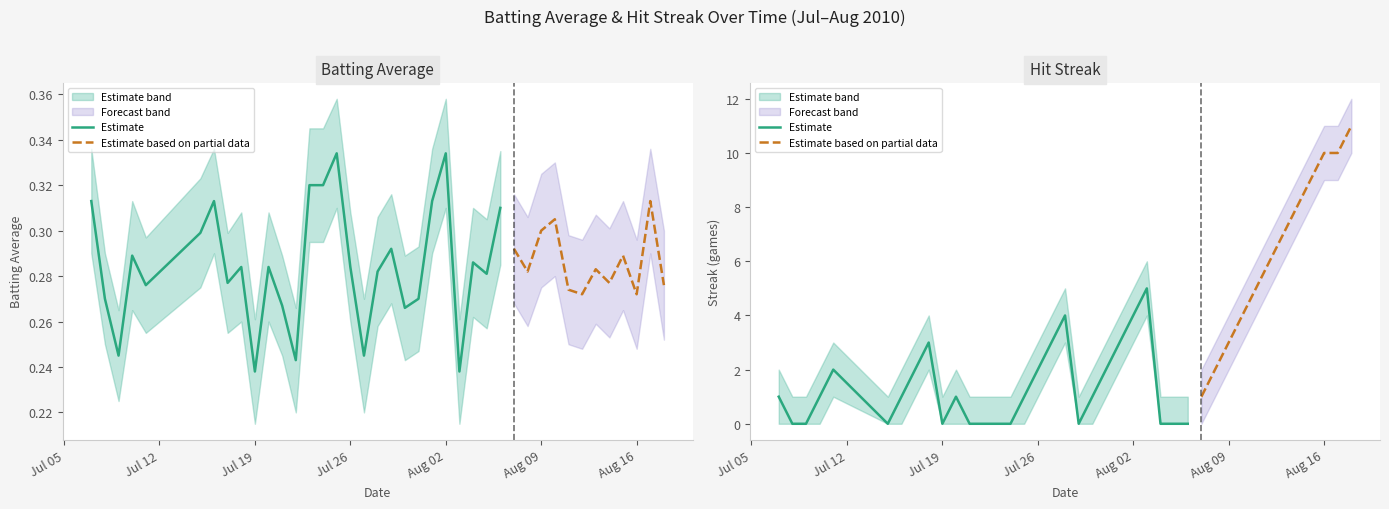

What is the difference between the highest and lowest values at 2010-08-14?

7.7